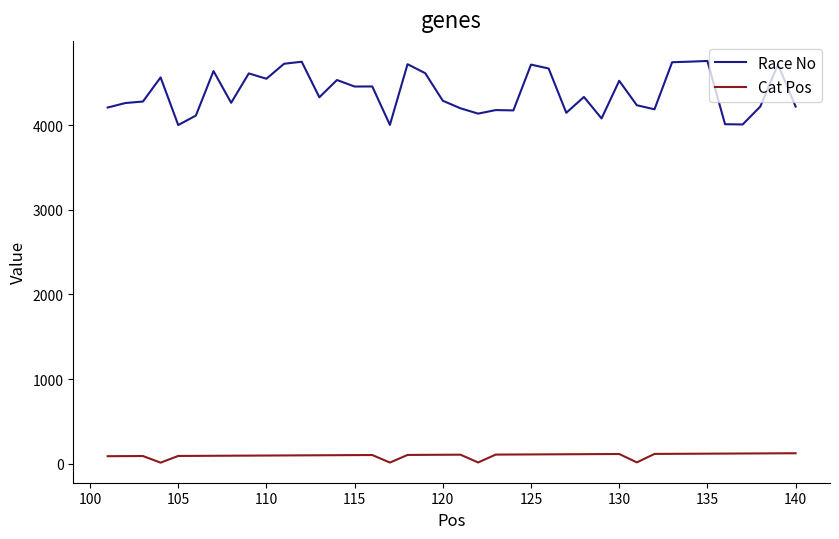

Which series has the largest total across all categories?

Race No